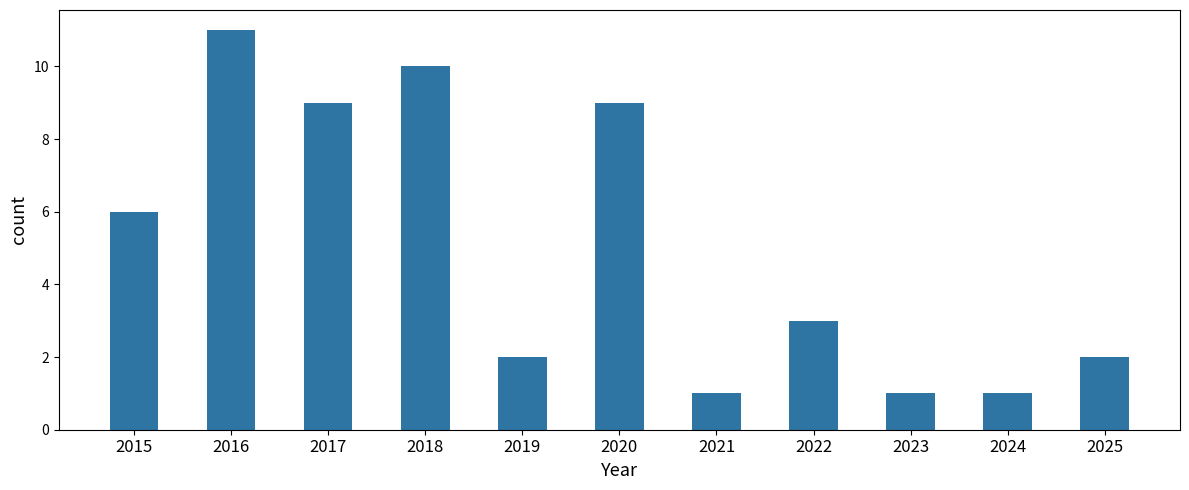

Where does the data first go above 3?

2015